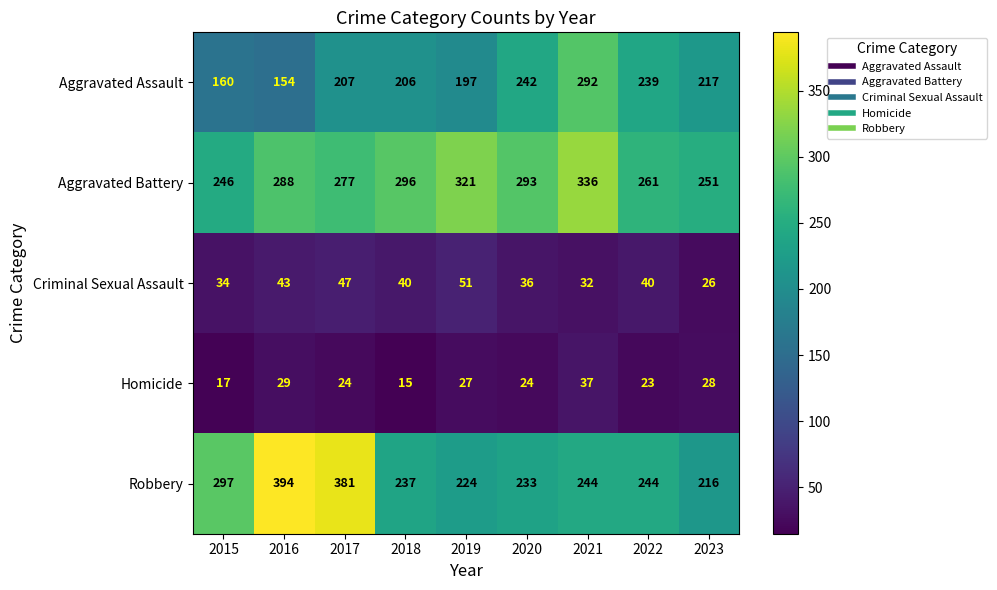

Which series has the largest range (max minus min)?

Robbery